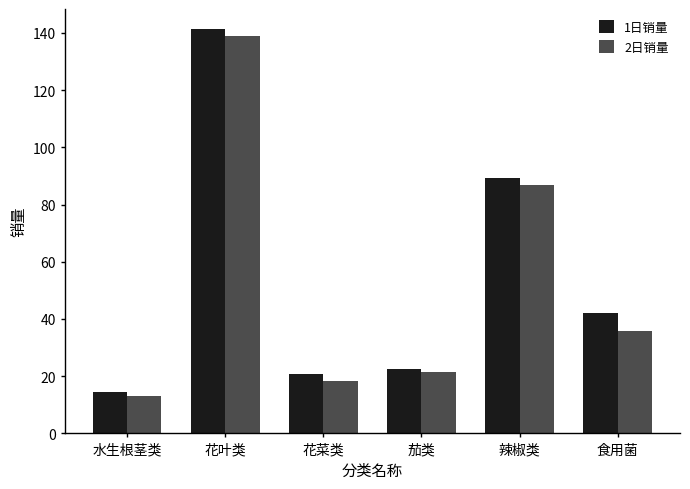

Which series has the largest range (max minus min)?

1日销量